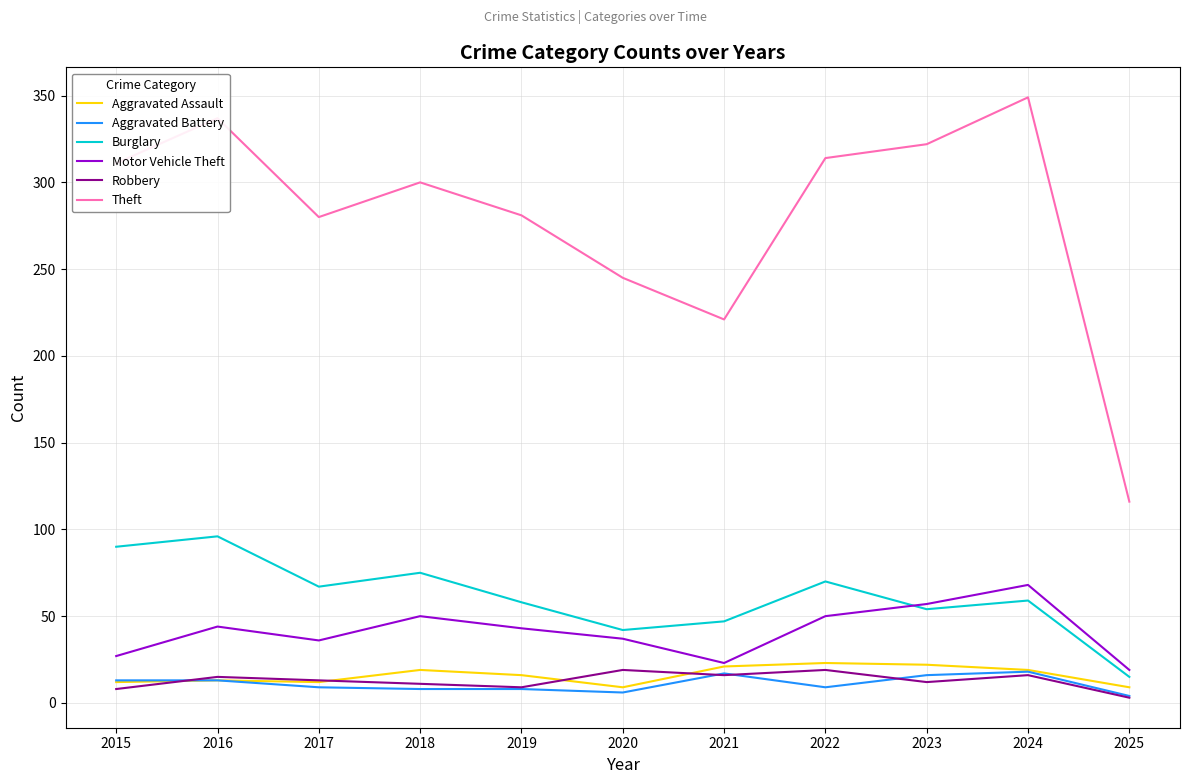

Between 2018 and 2020, which series saw the biggest shift?

Theft